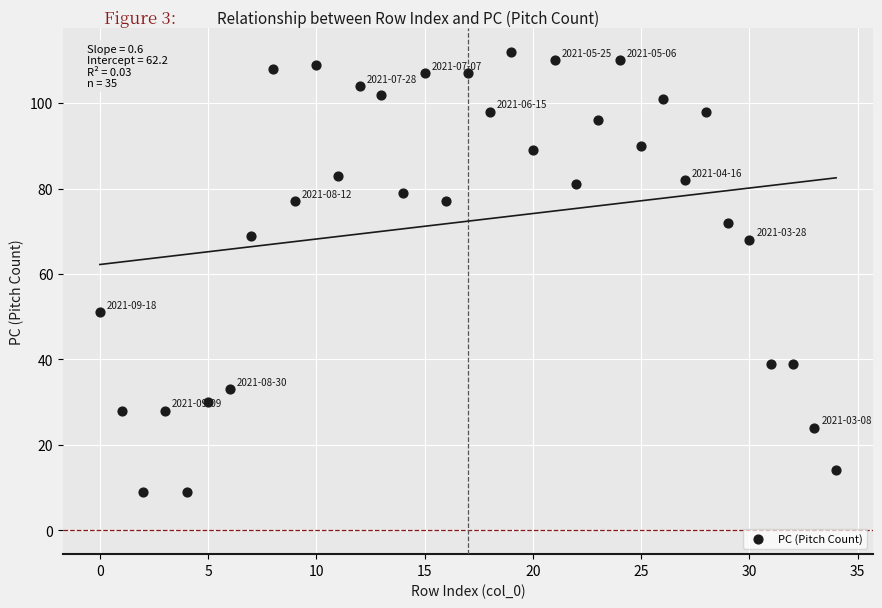

What is the range of Y values (max minus min)?

103